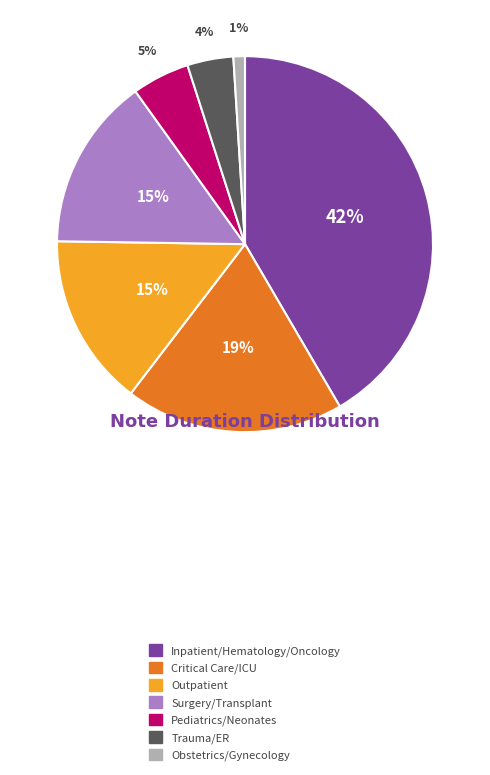

Is there any slice that represents more than half of the pie?

No